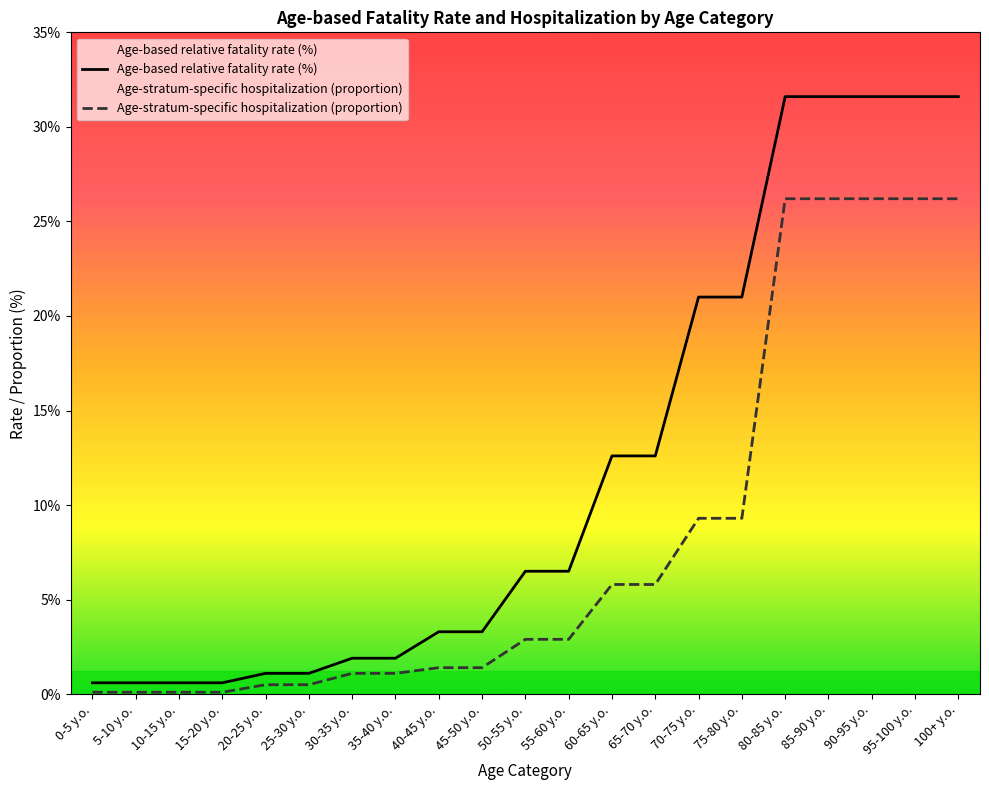

What is the label of the 1st point from the left?

0-5 y.o.